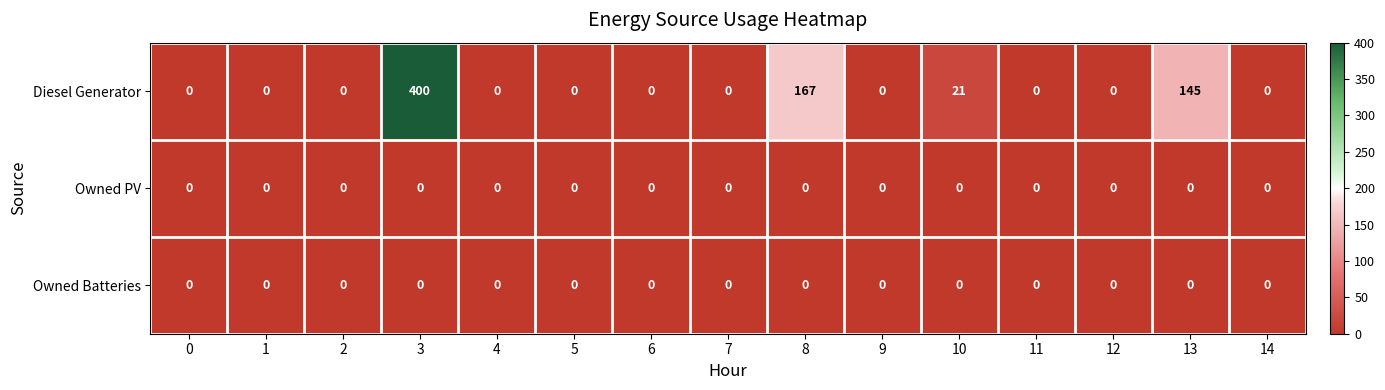

How many series are shown in this chart?

3